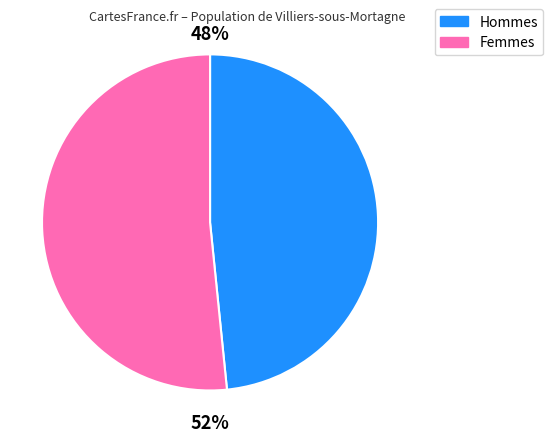

What percentage is the Hommes slice, to the nearest percent?

48%